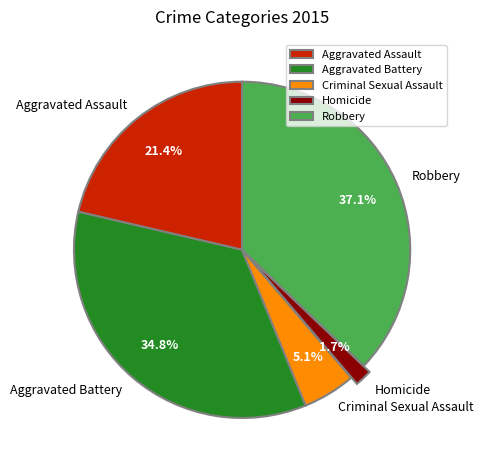

To the nearest percent, what is the average slice percentage?

20%